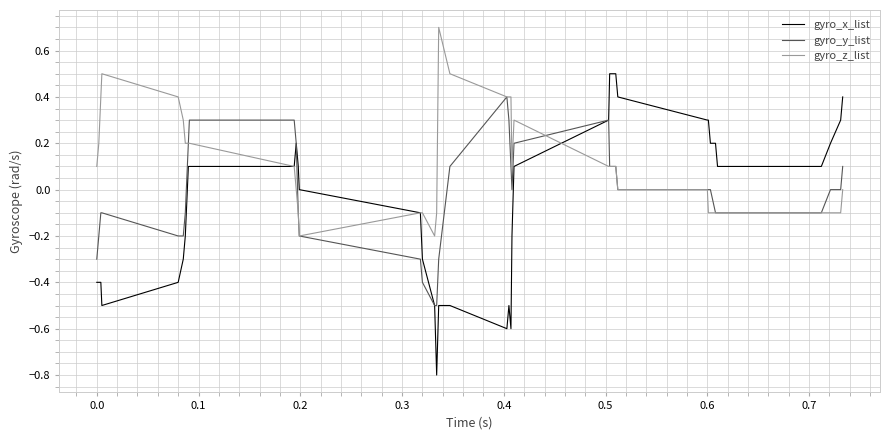

What is the maximum value for gyro_z_list?

0.7